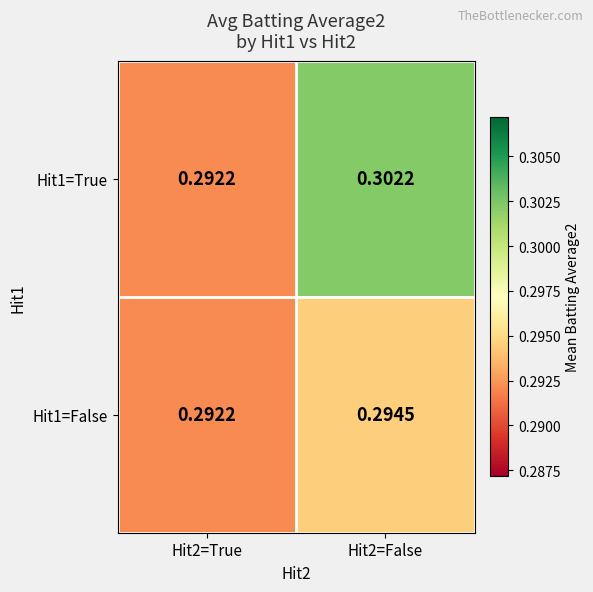

Reading right to left, extract all data points from this chart.

Hit1=True: Hit2=False=0.3	Hit2=True=0.3
Hit1=False: Hit2=False=0.3	Hit2=True=0.3